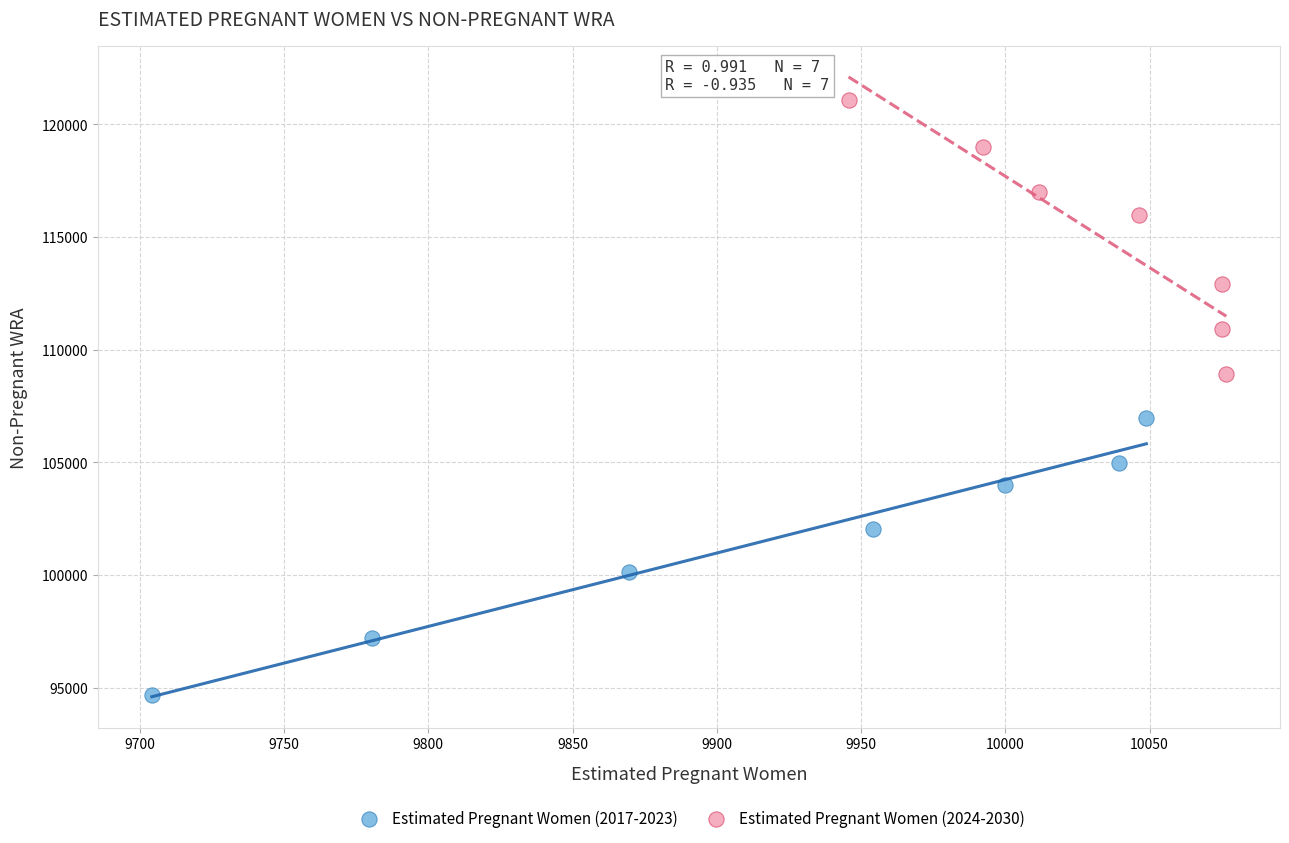

What are all the series names shown in the legend?

Estimated Pregnant Women (2017-2023), Estimated Pregnant Women (2024-2030)